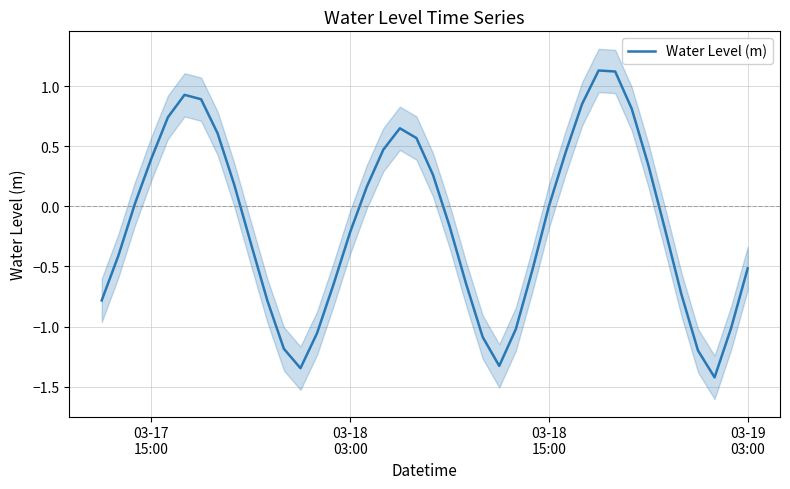

How many points are higher than both their immediate neighbors (excluding endpoints)?

3